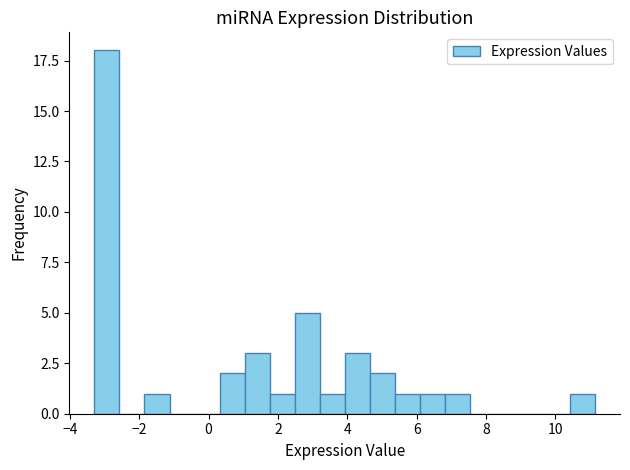

Around what value on the x-axis is the tallest bar? Give the approximate position of its centre, as read against the axis.

-3.0